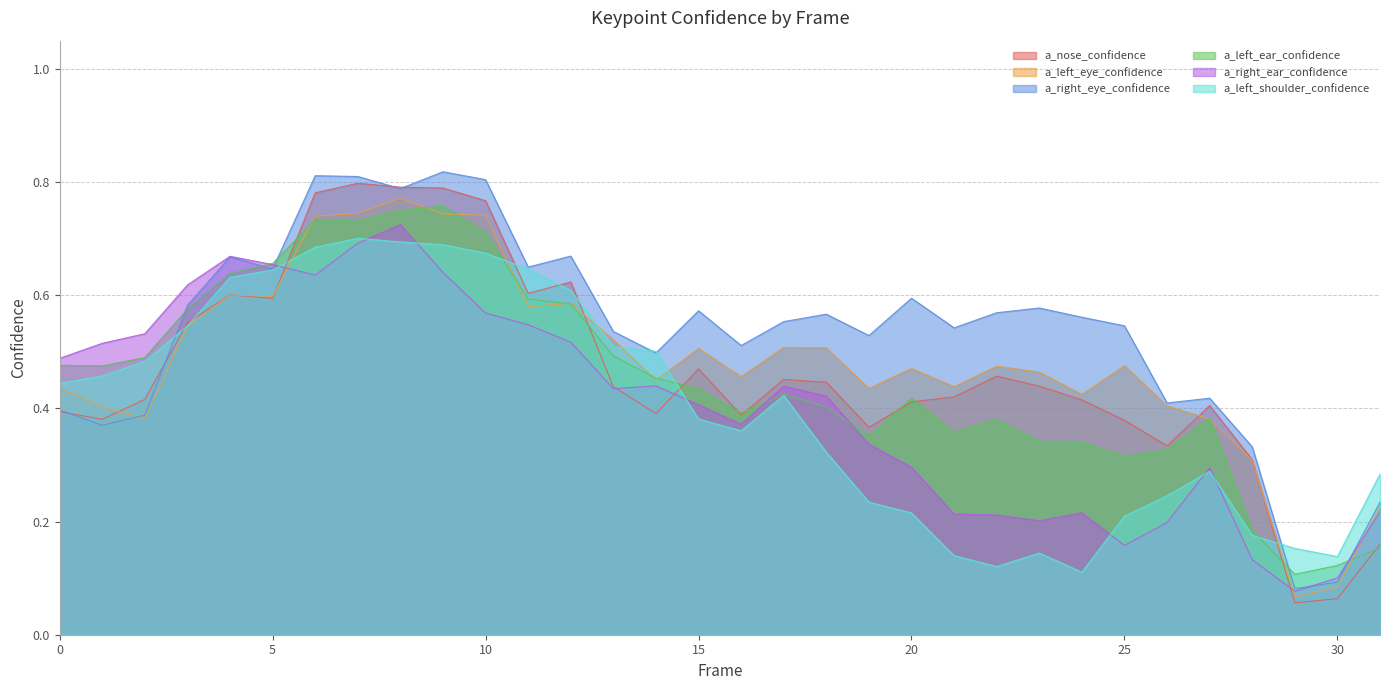

True or false: a_right_ear_confidence and a_nose_confidence cross at least once.

True